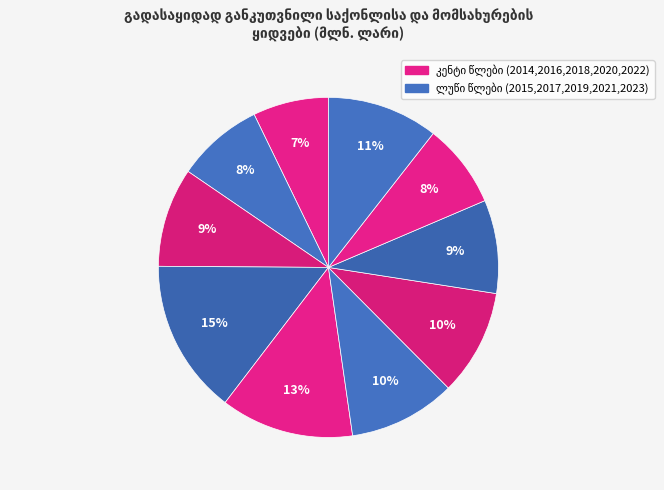

Count the number of slices in the pie.

10